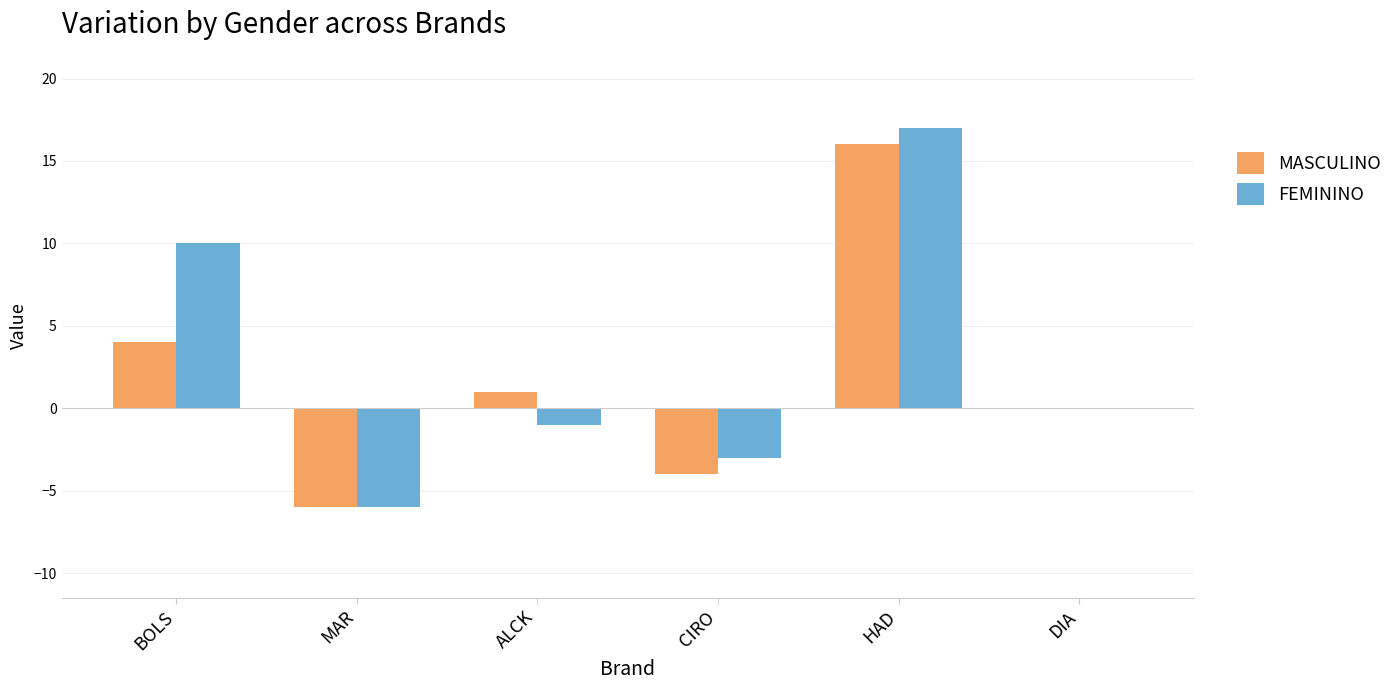

What is the maximum value shown in the chart?

17